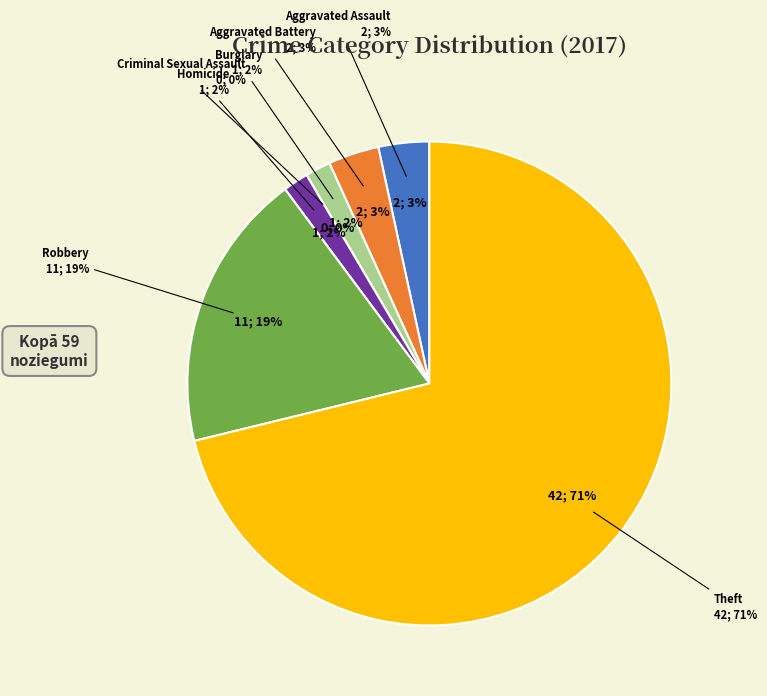

Count the number of slices in the pie.

7